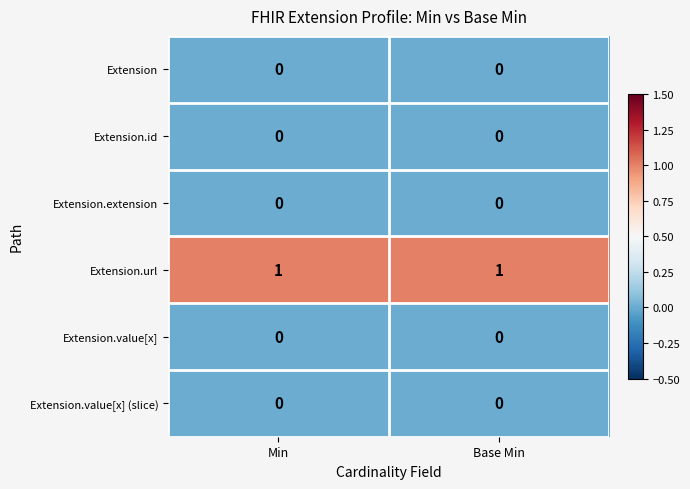

Is the value of Extension.url at Base Min greater than the value of Extension at Base Min?

Yes